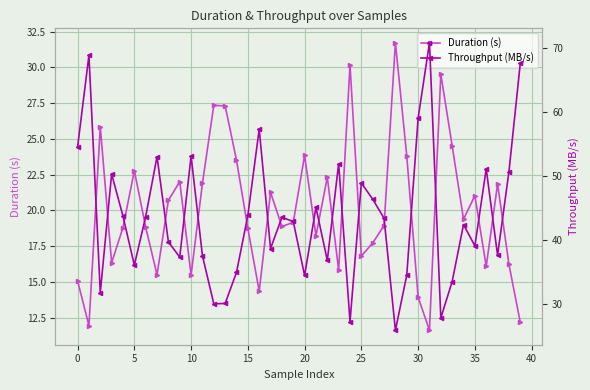

Is this an area chart (filled region under the line)?

No